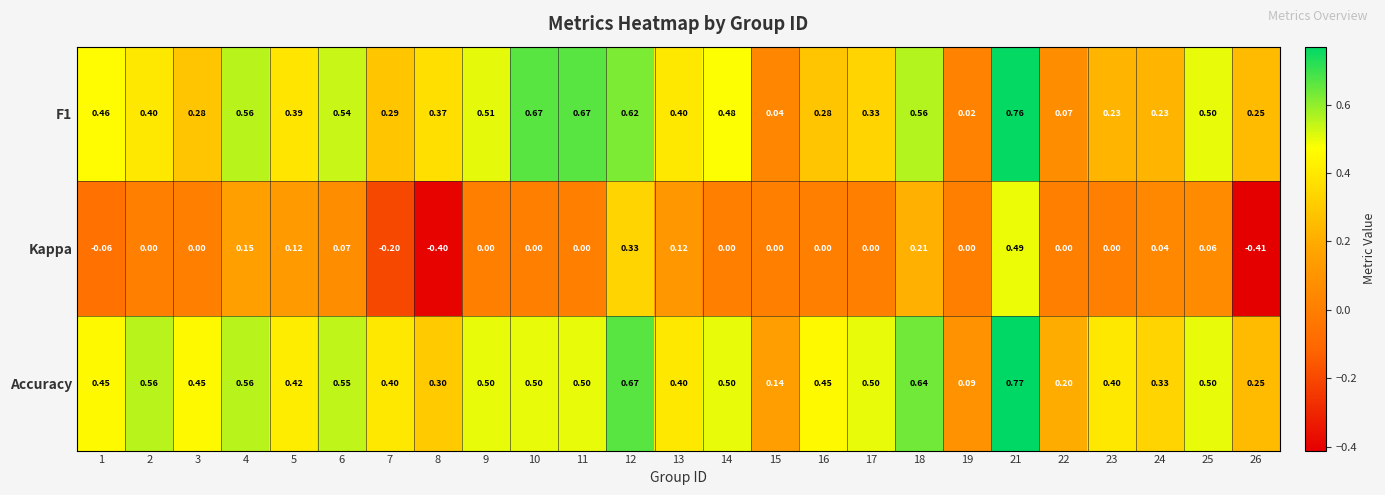

Which series has the largest total across all categories?

Accuracy